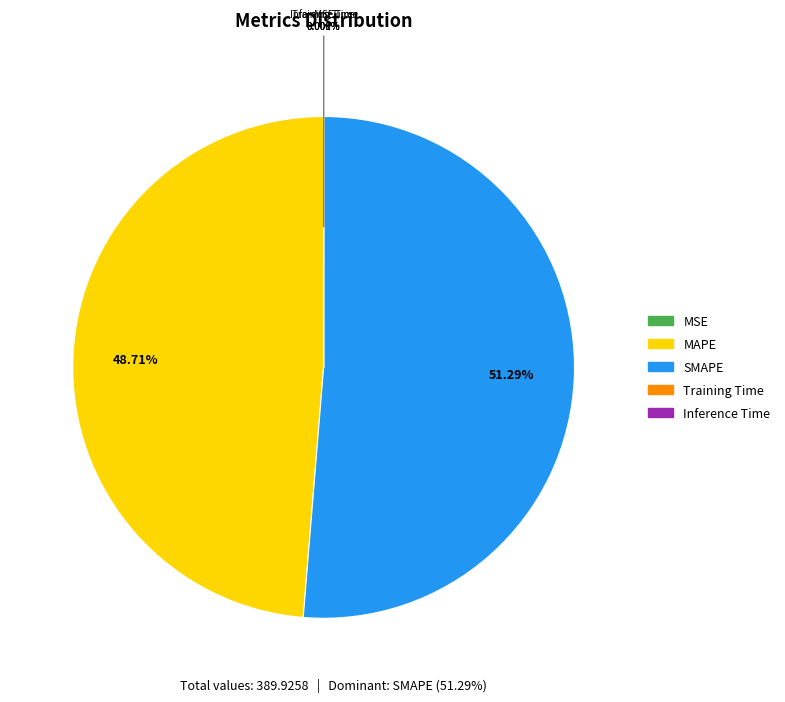

To the nearest percent, what percentage of the pie is MAPE?

49%